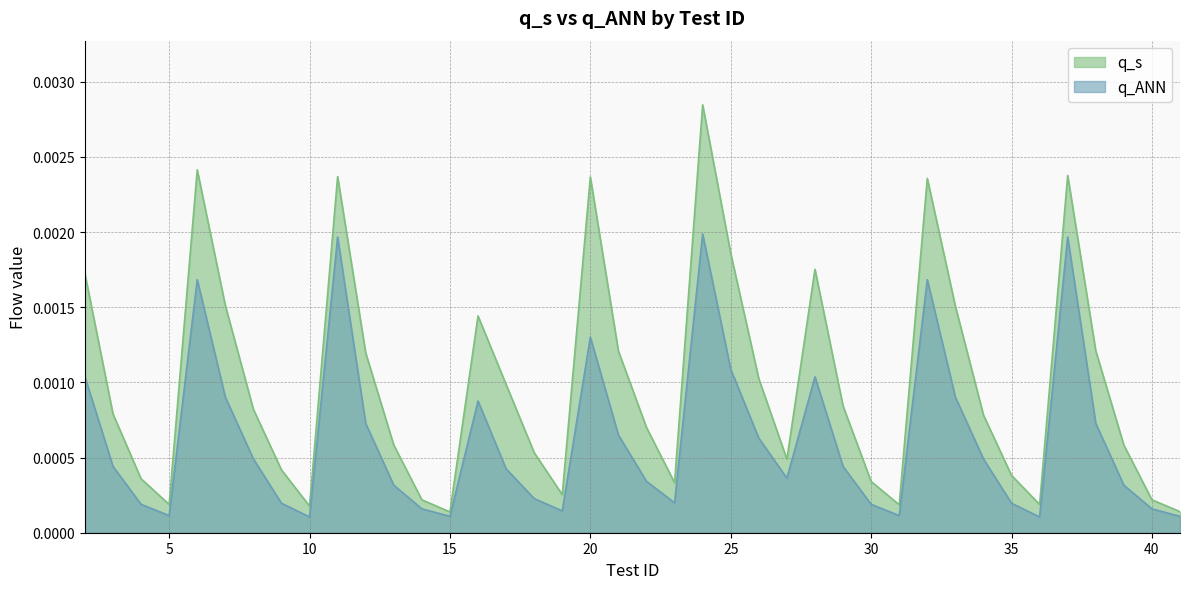

What are all the series names shown in the legend?

q_s, q_ANN